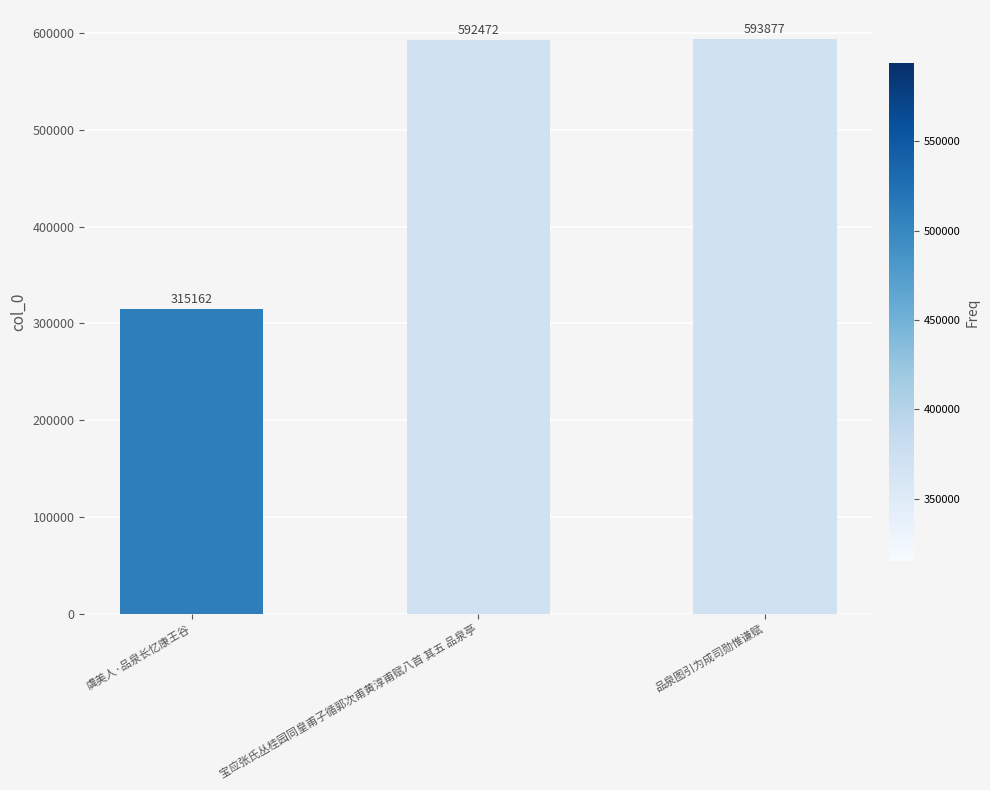

What is the difference between the maximum and minimum values?

278715